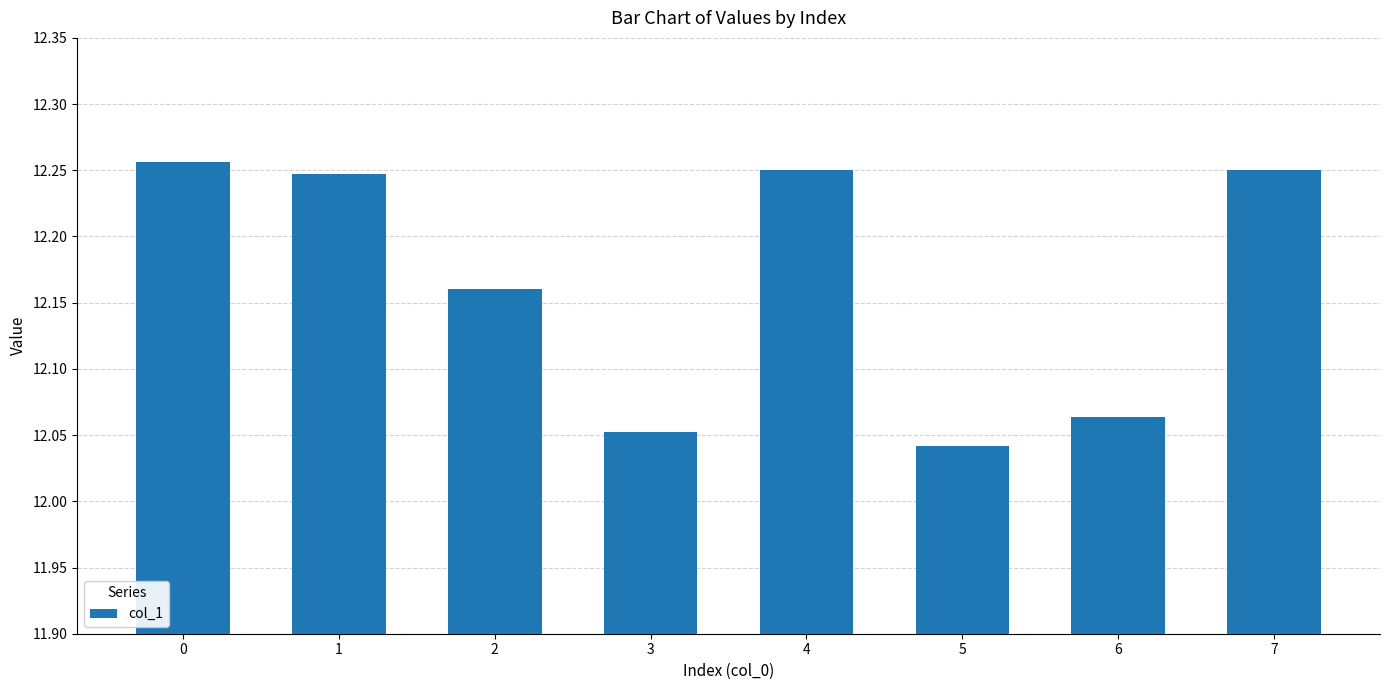

What is the sum of all values?

97.3